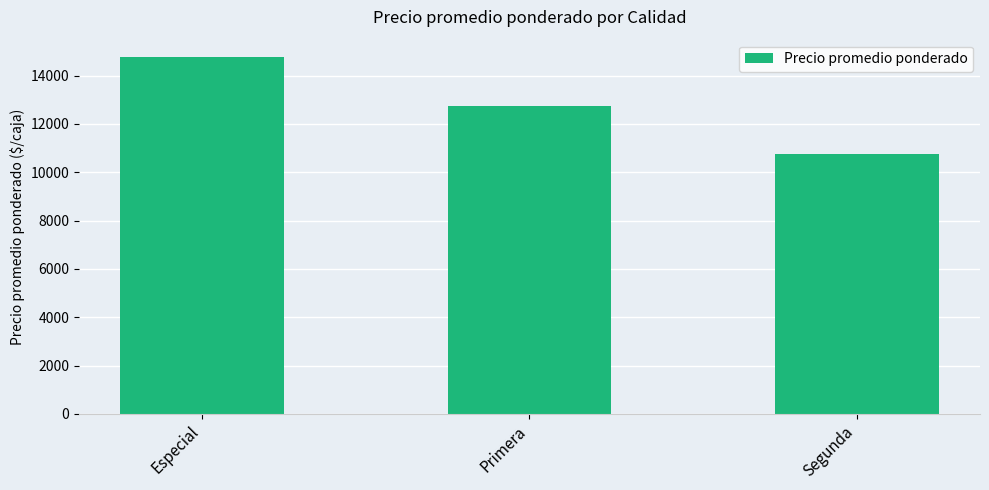

Which category has the lowest value across all series?

Segunda